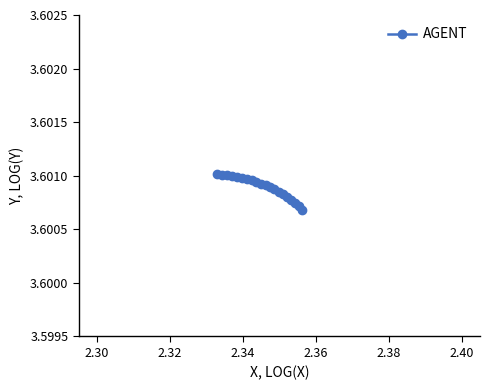

Count the values in the range 3 to 4.

20